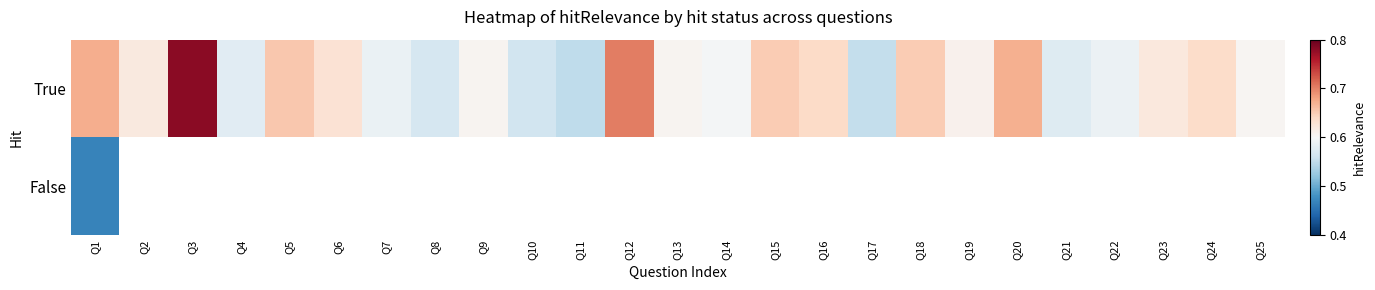

Is it true that True equals 0.9 at Q17?

False